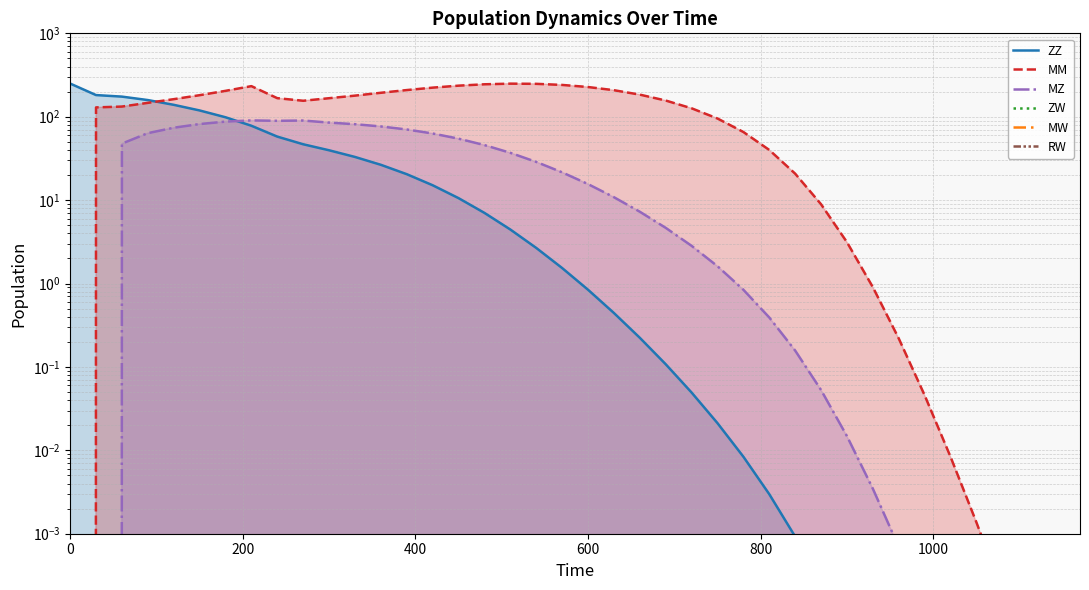

How many lines are shown in the chart?

6